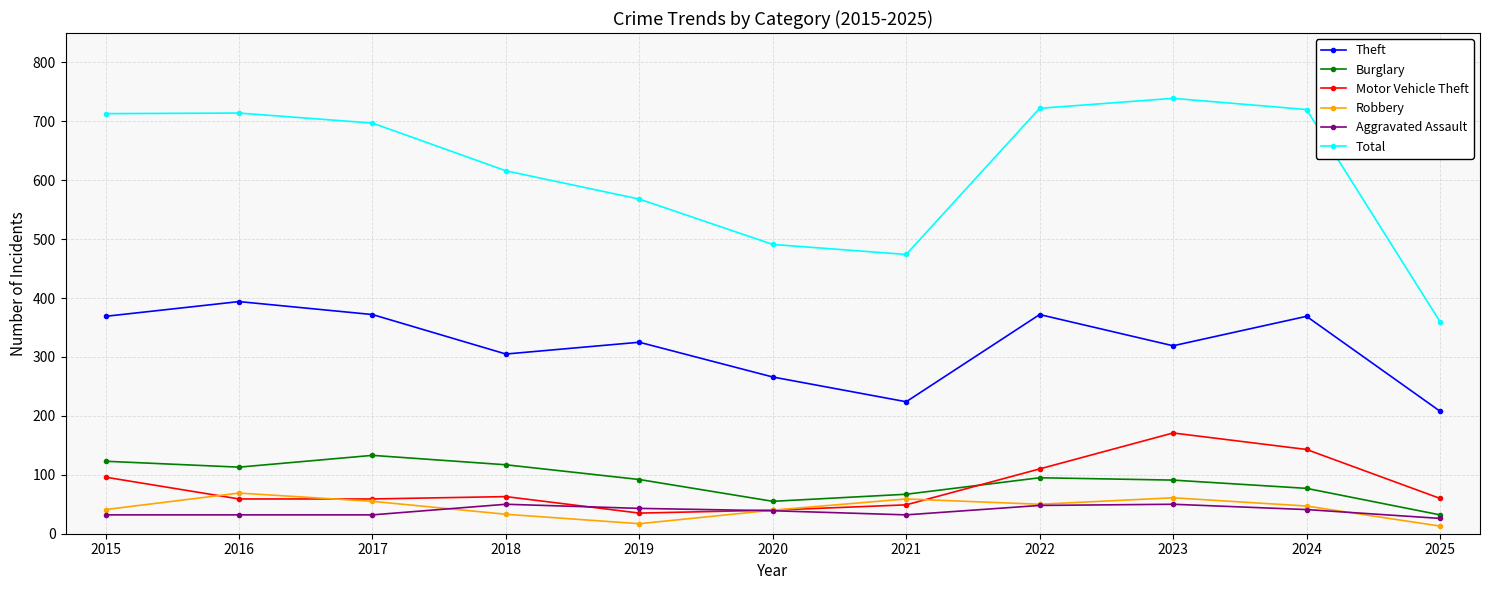

What is the difference between the maximum and second lowest values in the Burglary series?

78